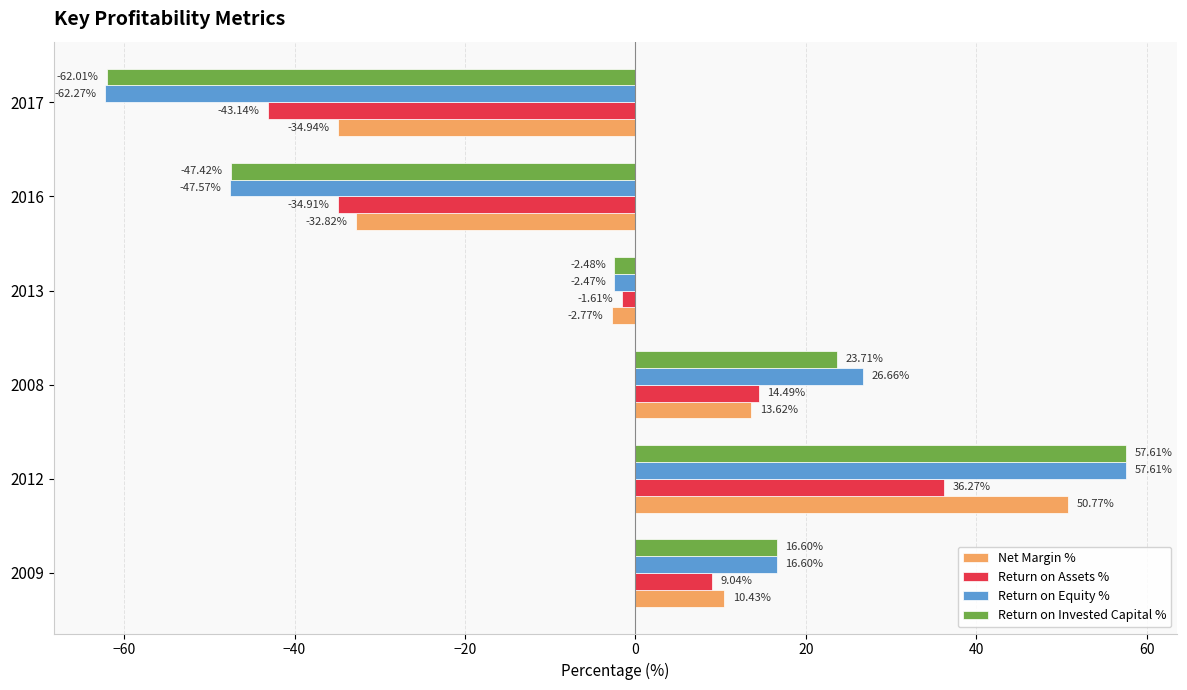

Which series changed the most between 2009 and 2013?

Return on Invested Capital %